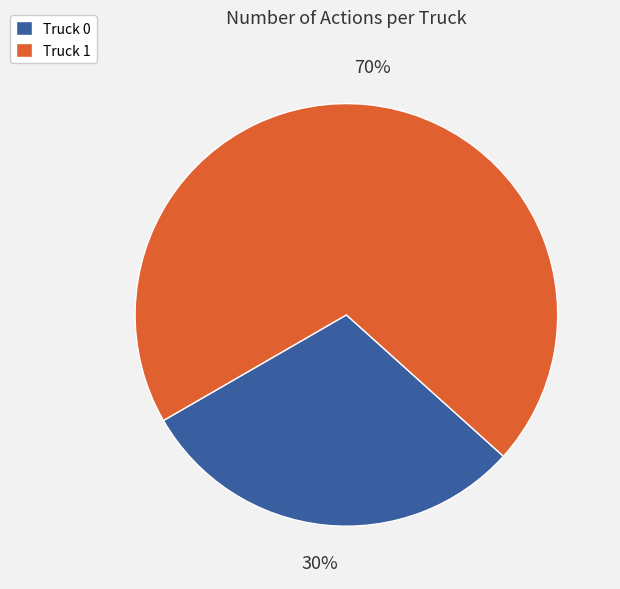

Is it true that Truck 1 is 60% of the pie?

False